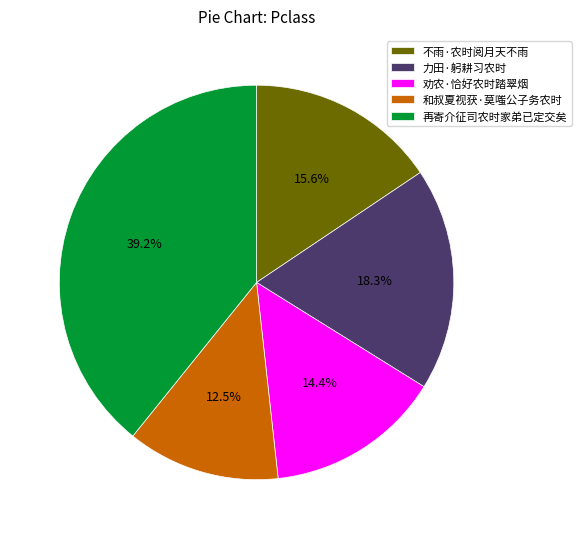

The 再寄介征司农时家弟已定交矣 slice represents 50% of the pie. True or false?

False